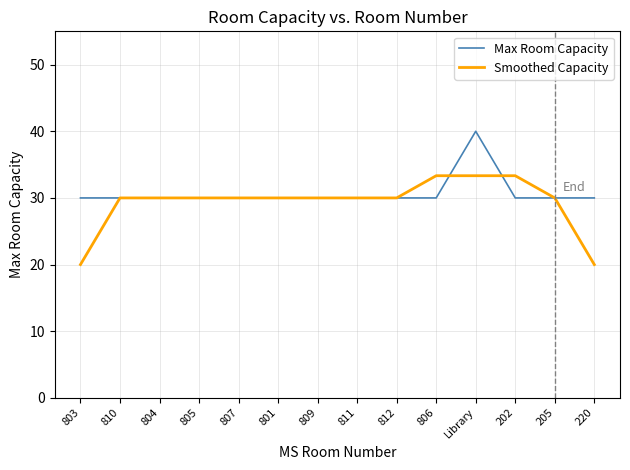

List the series in order of their overall mean, highest first.

Max Room Capacity, Smoothed Capacity